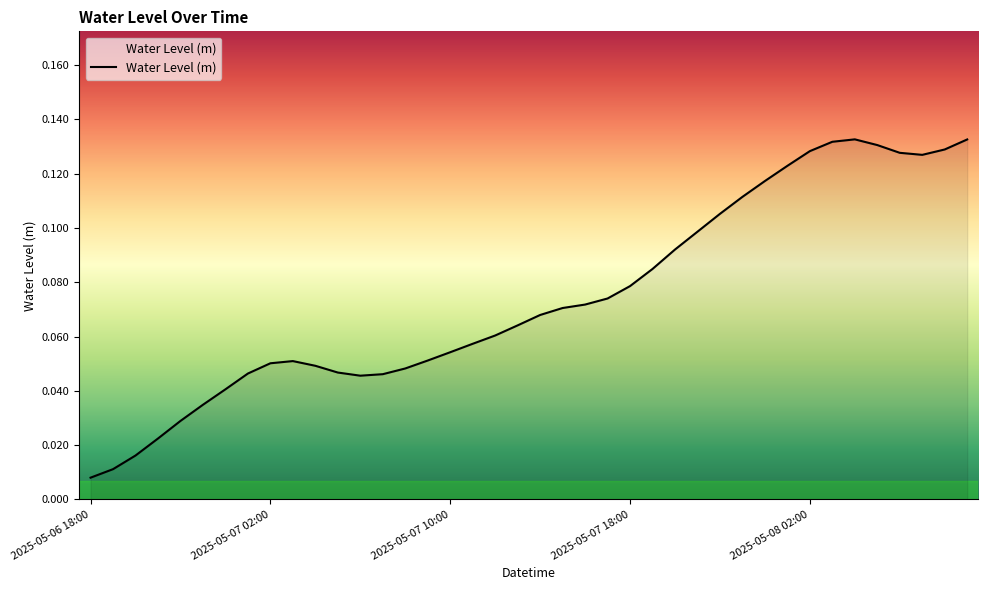

How many interior local valleys (lower than both neighbors) does the data have?

2